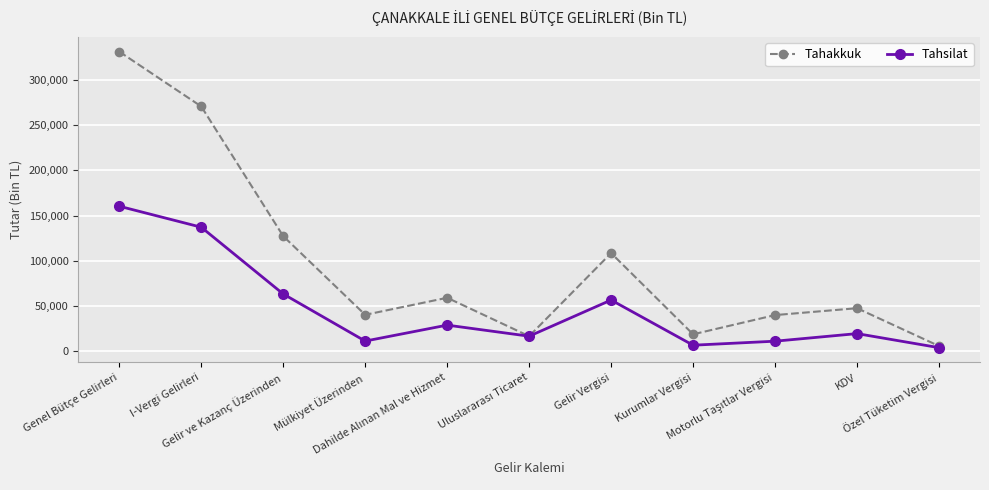

At which label is Tahakkuk closest to 168468?

Gelir ve Kazanç Üzerinden